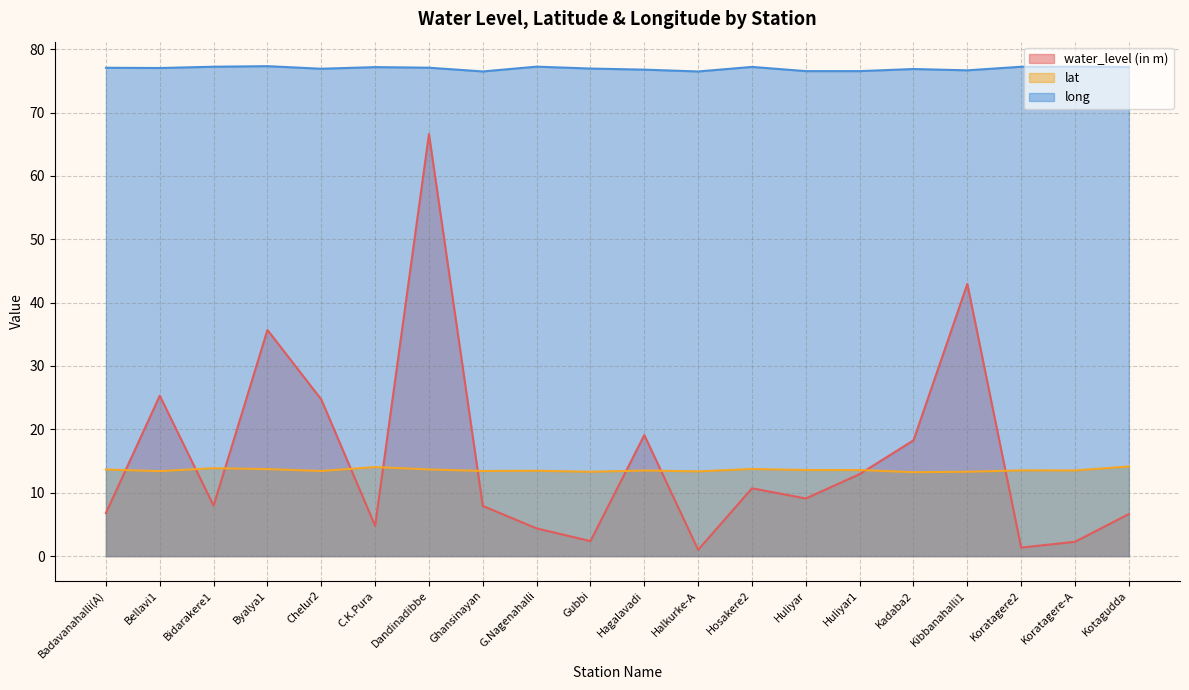

True or false: long and lat intersect in this chart.

False